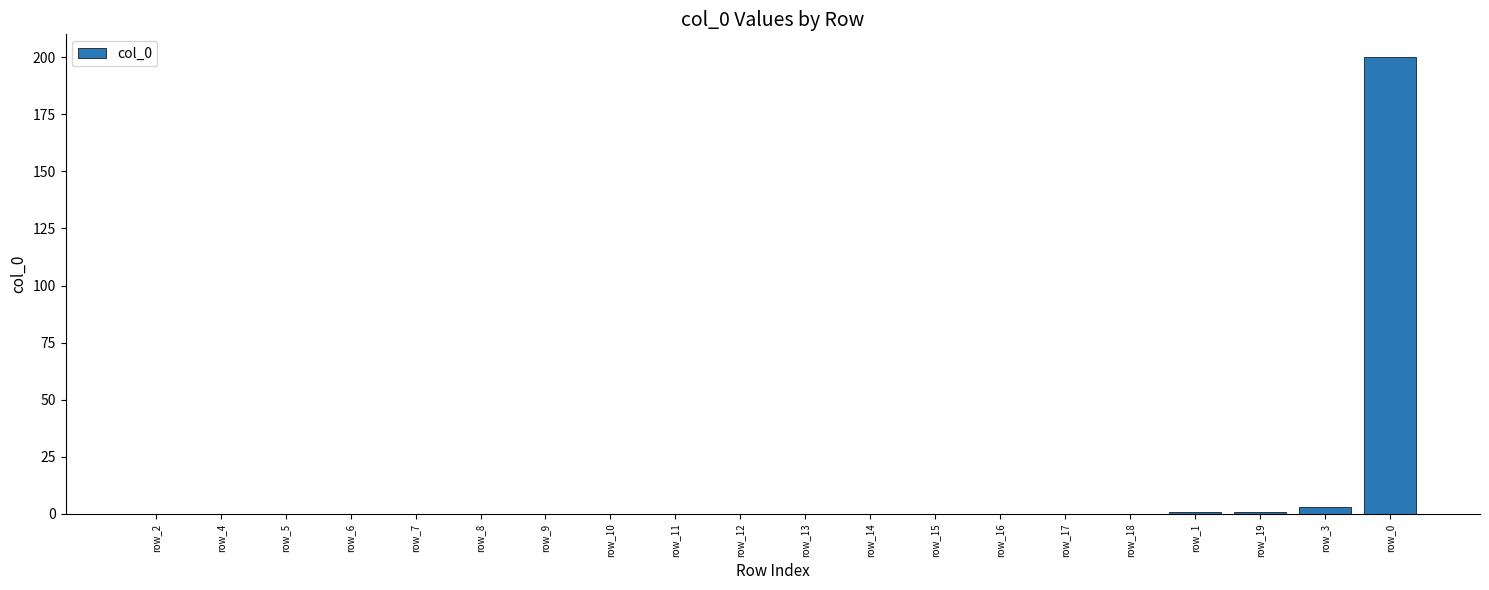

What is the sum of all values?

205